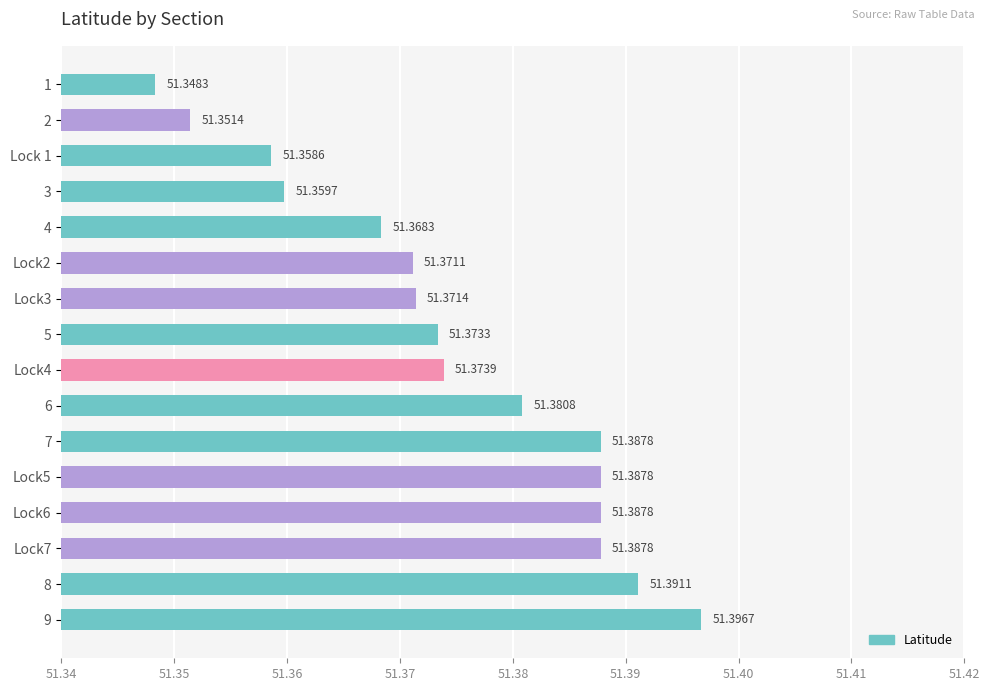

What is the sum of the values at Lock6 and 5?

102.8